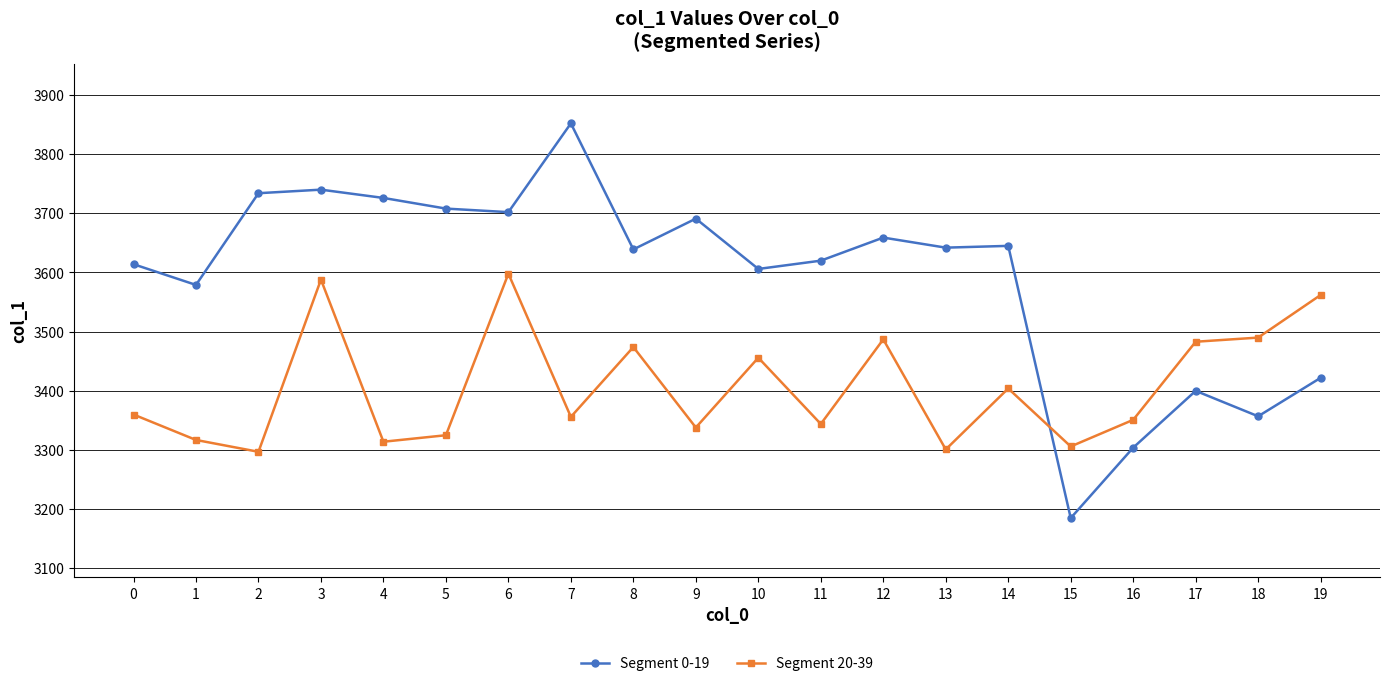

True or false: Segment 0-19 and Segment 20-39 intersect in this chart.

True